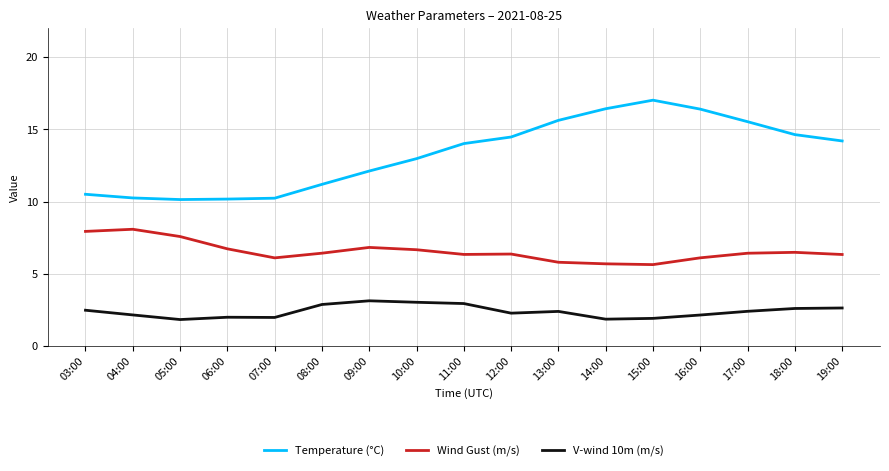

True or false: V-wind 10m (m/s) and Temperature (°C) intersect in this chart.

False